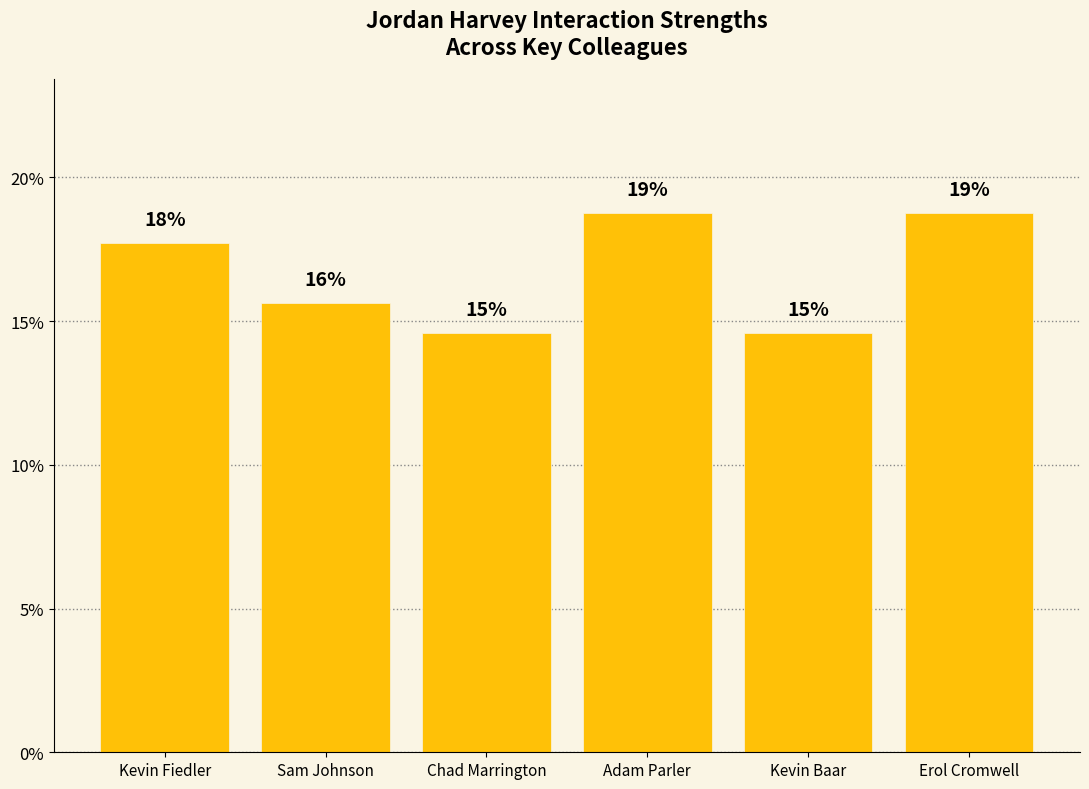

List the labels in order of value, smallest first.

Chad Marrington, Kevin Baar, Sam Johnson, Kevin Fiedler, Adam Parler, Erol Cromwell